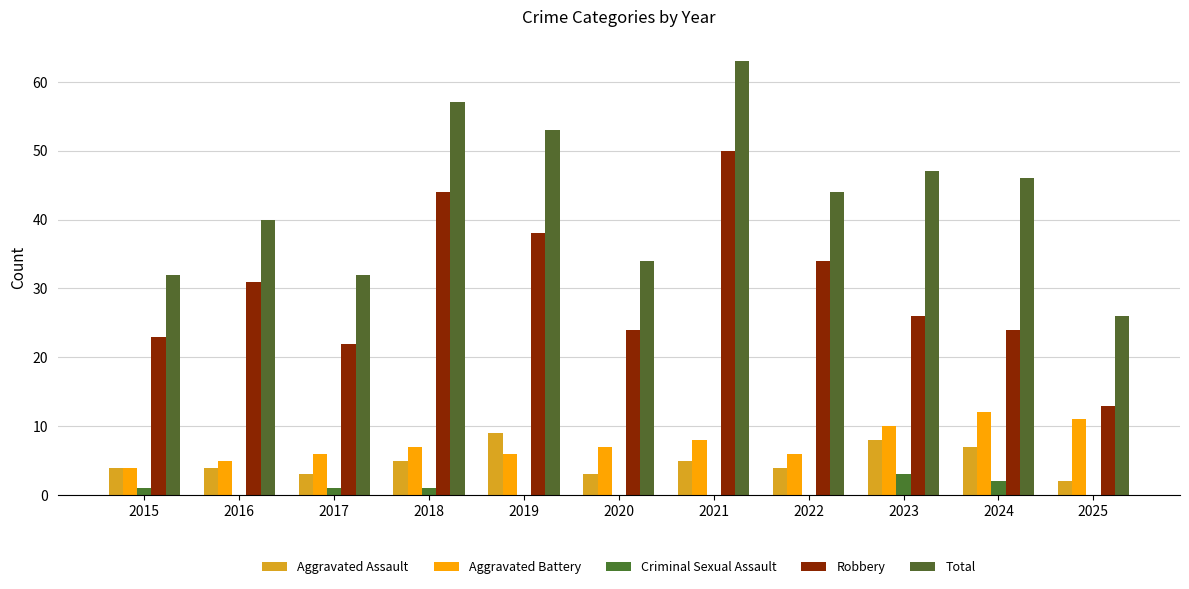

How many groups of bars are there?

11